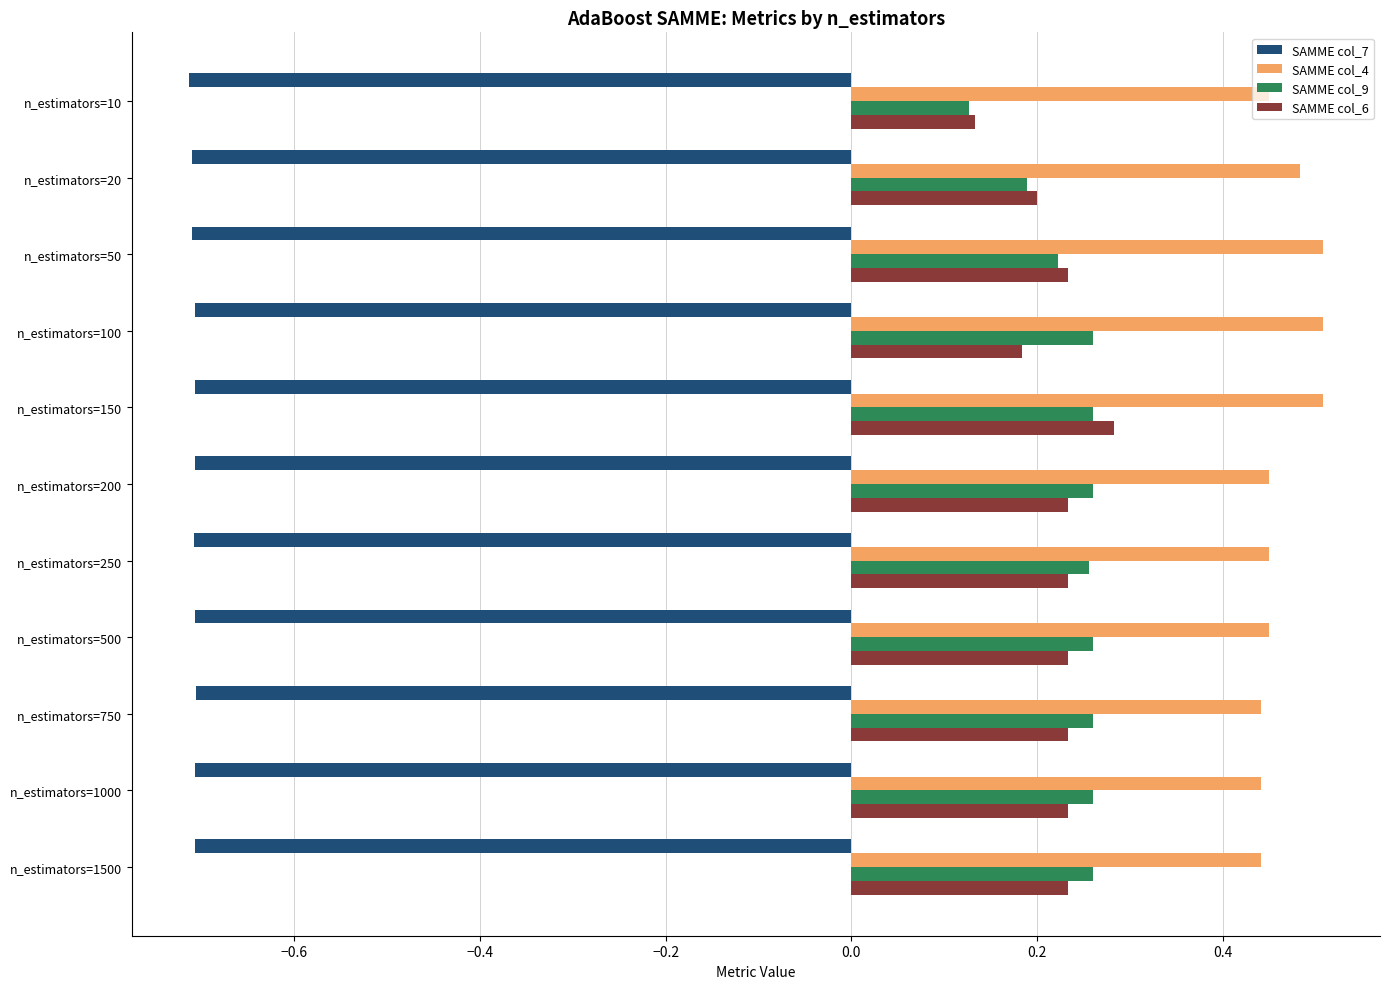

Which series has the largest total across all categories?

SAMME col_4